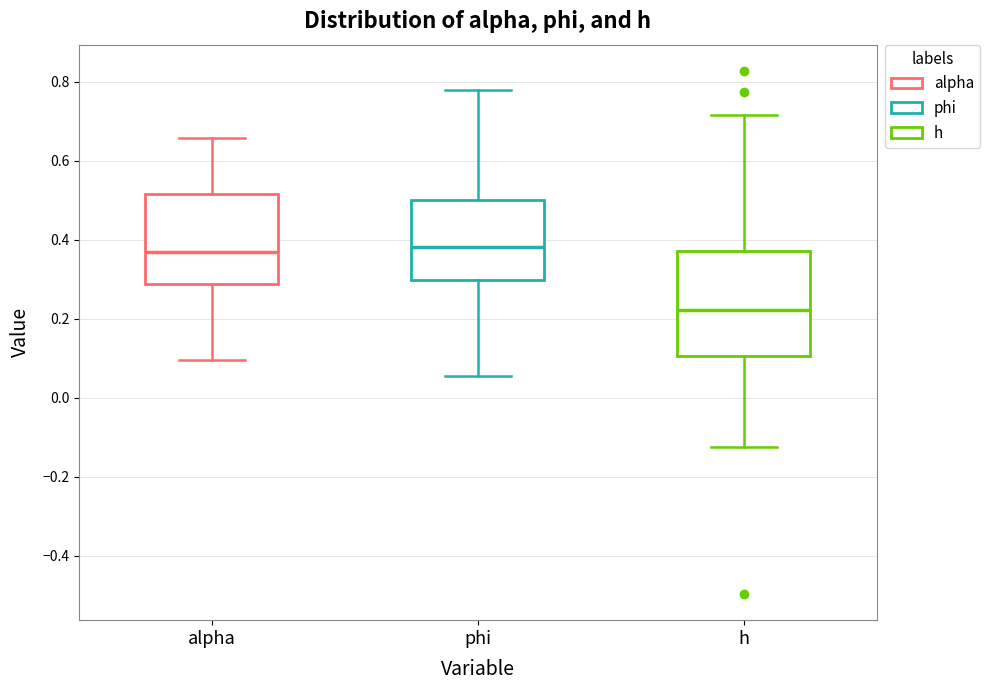

Which box is the tallest, from its lower edge to its upper edge?

h